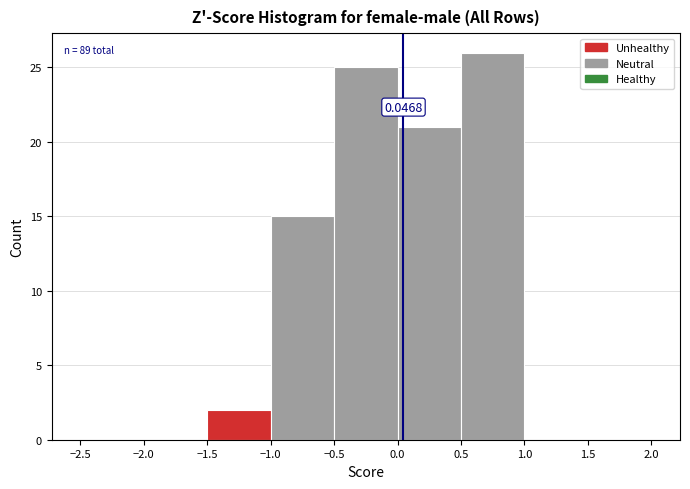

Which range on the x-axis has the tallest bar?

0.5 to 1.0